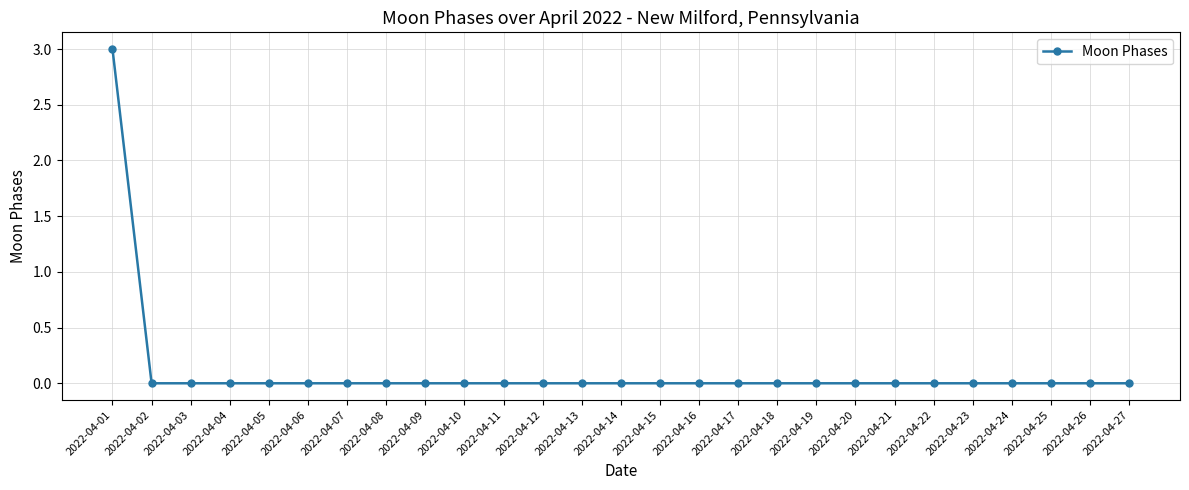

How many series are shown in this chart?

1